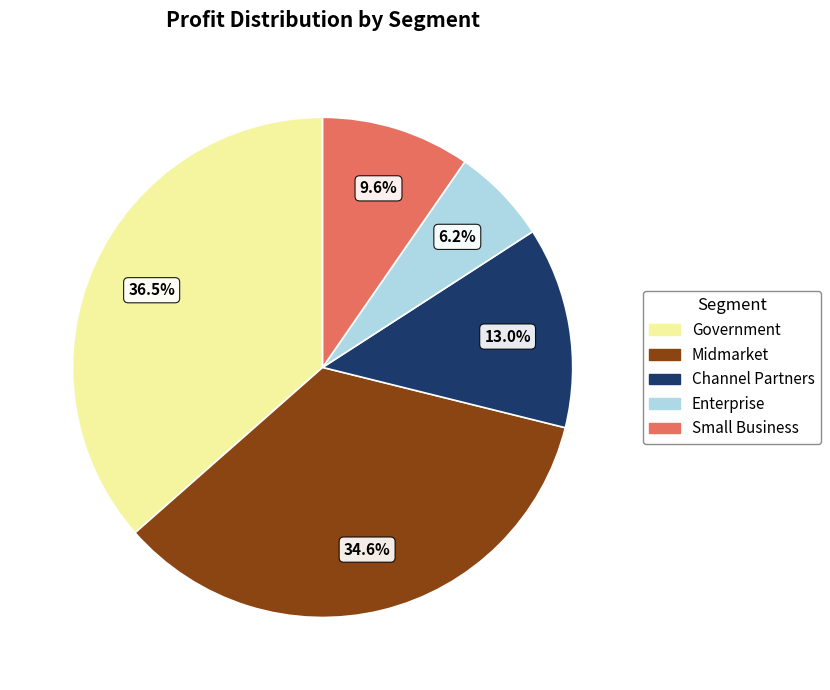

Count the number of slices in the pie.

5